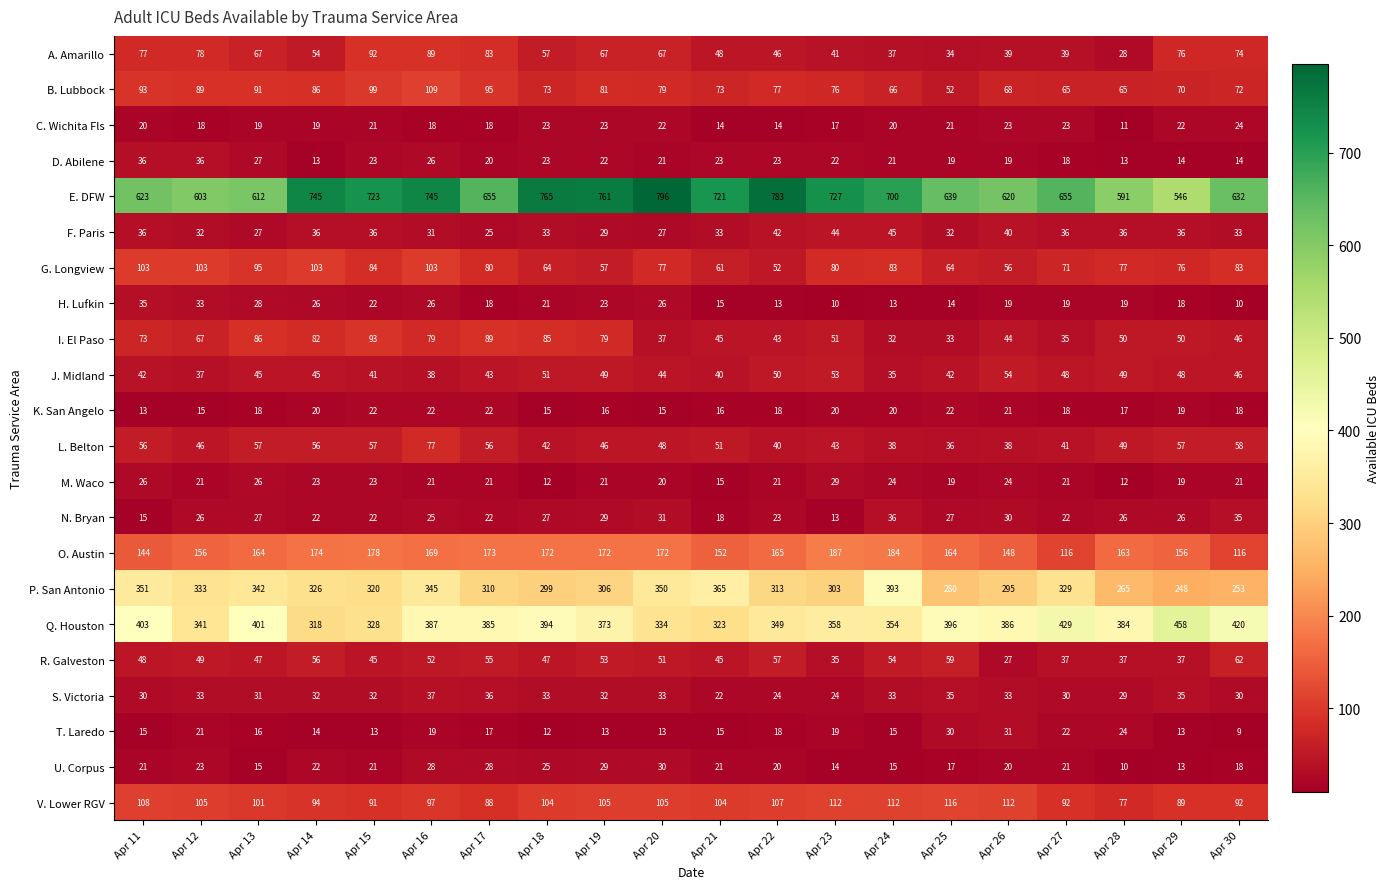

What is the spread (max minus min) of values at Apr 17?

638